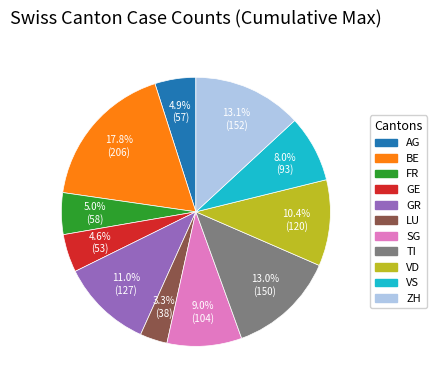

Which slice is the largest?

BE